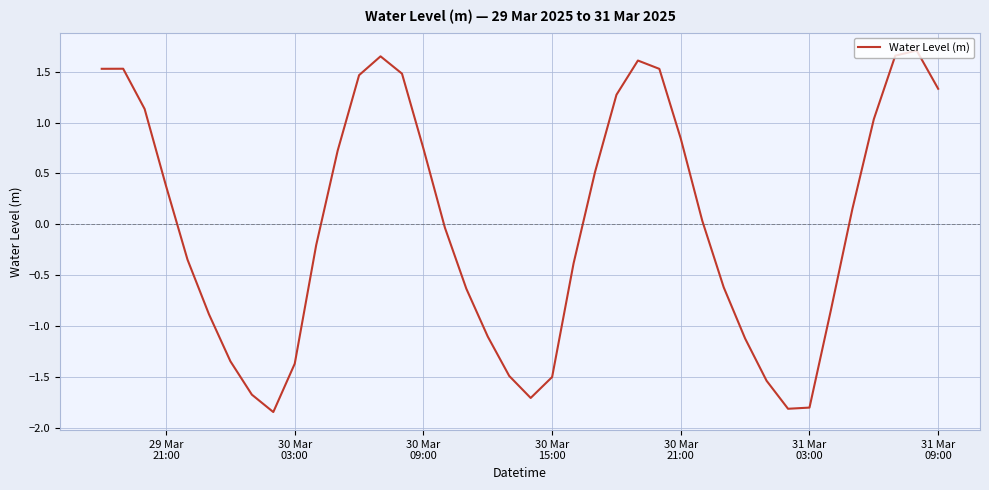

What is the difference between the maximum and minimum values?

3.6